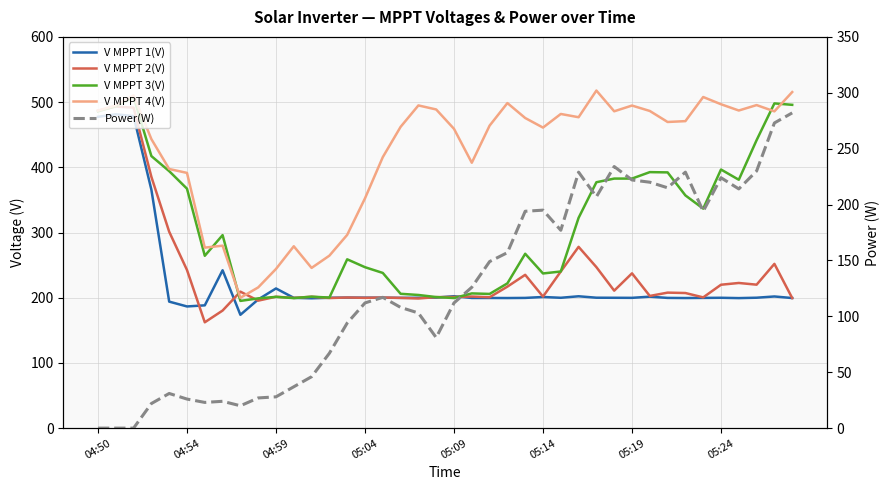

What are all the series names shown in the legend?

V MPPT 1(V), V MPPT 2(V), V MPPT 3(V), V MPPT 4(V), Power(W)